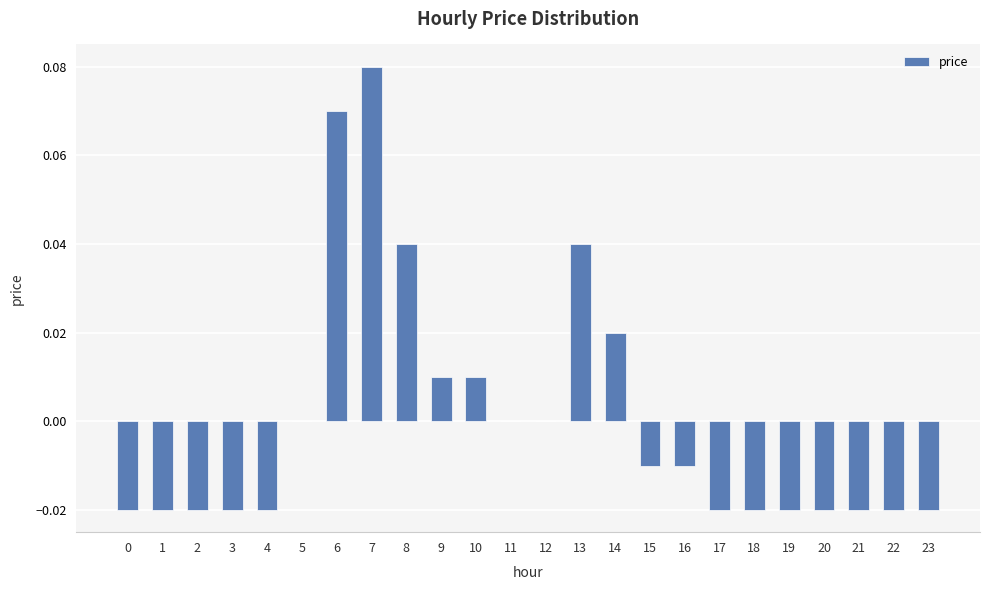

At which category does the chart reach its peak across all series?

7